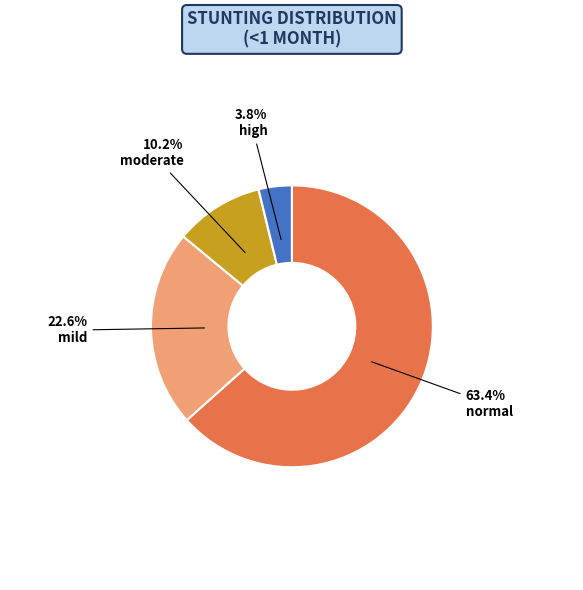

Rank the categories by value from lowest to highest.

high, moderate, mild, normal